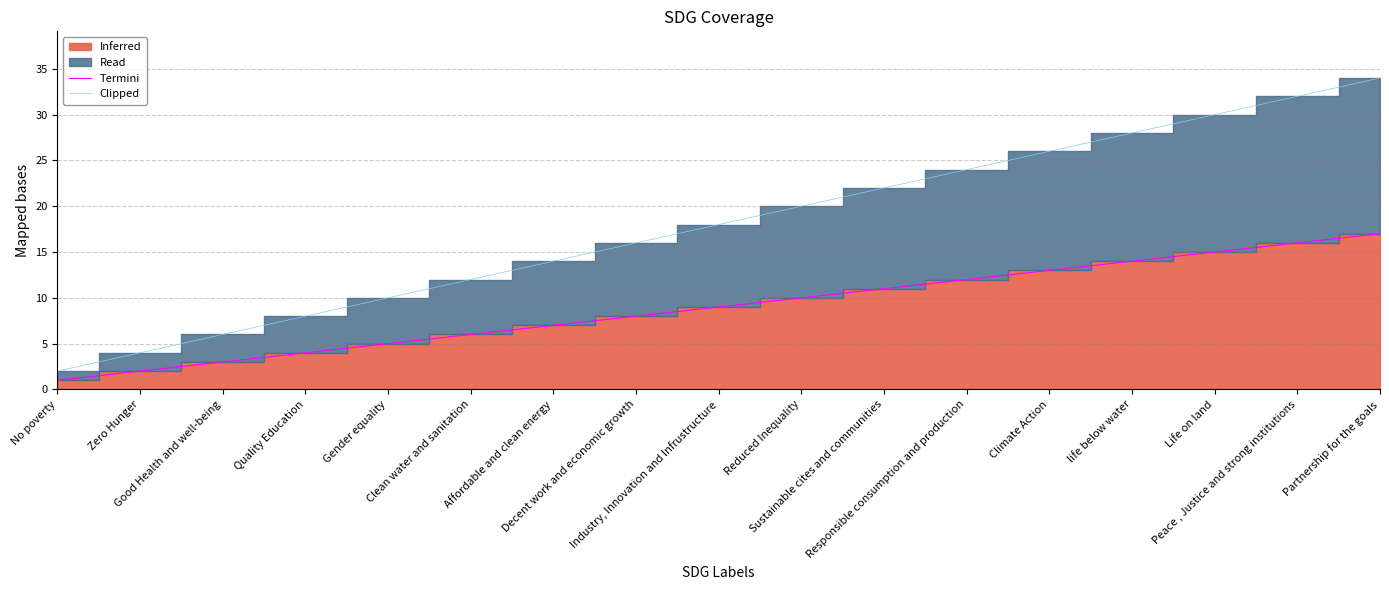

True or false: Termini and Clipped cross at least once.

False